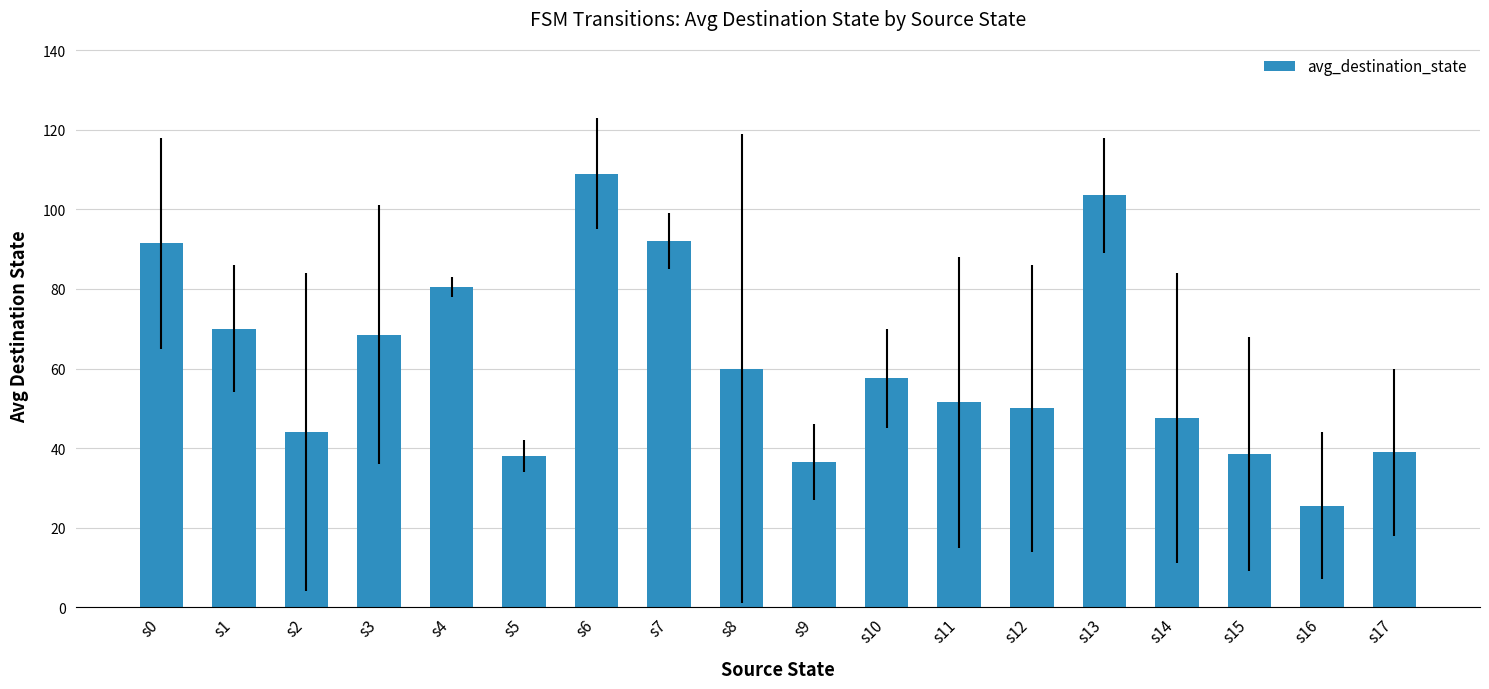

Where does the data first go above 57?

s0